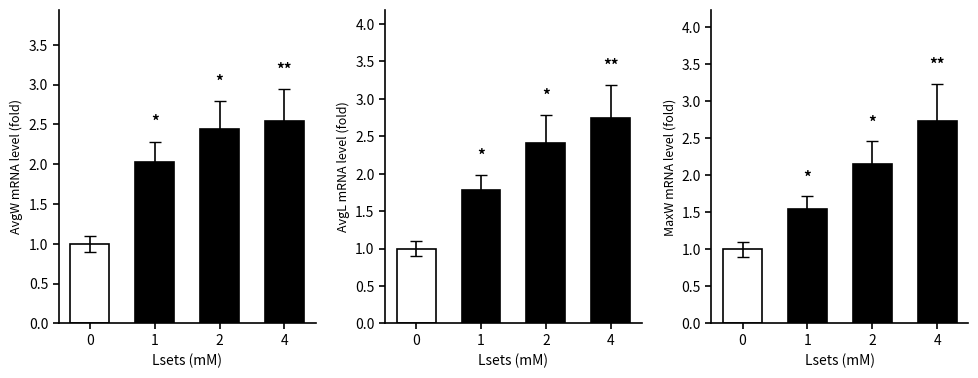

Does the chart contain stacked bars?

No